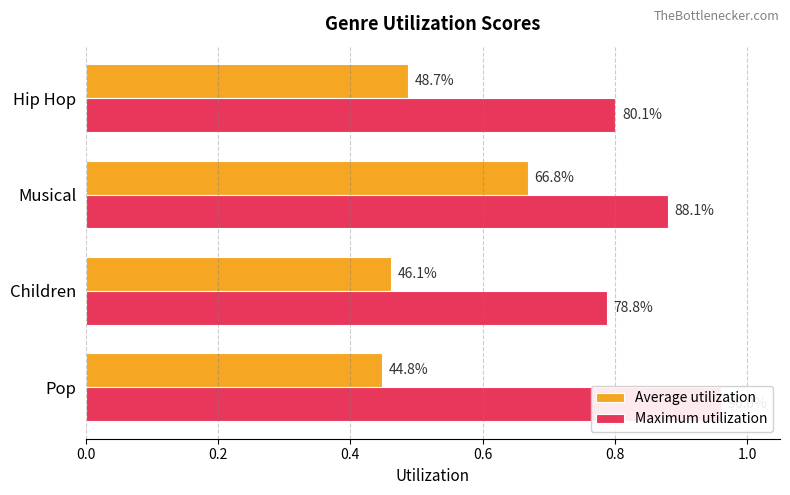

What is the difference between the Maximum utilization values at Hip Hop and Pop?

0.2